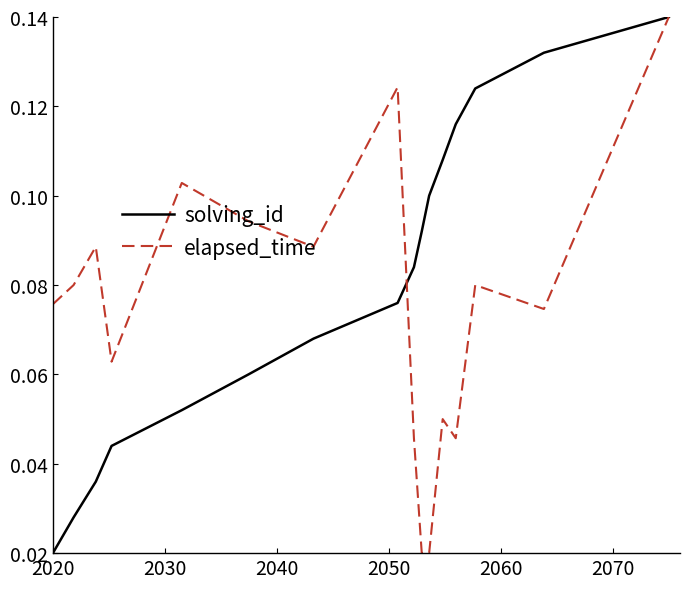

True or false: elapsed_time and solving_id cross at least once.

True